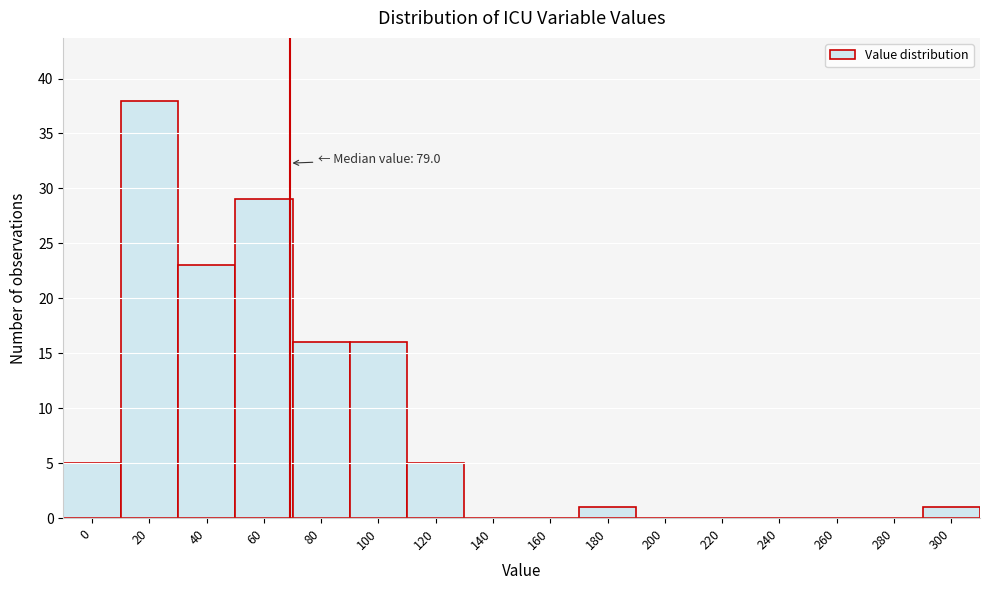

Reading left to right, extract all data points from this chart.

0=5	20=38	40=23	60=29	80=16	100=16	120=5	140=0	160=0	180=1	200=0	220=0	240=0	260=0	280=0	300=1